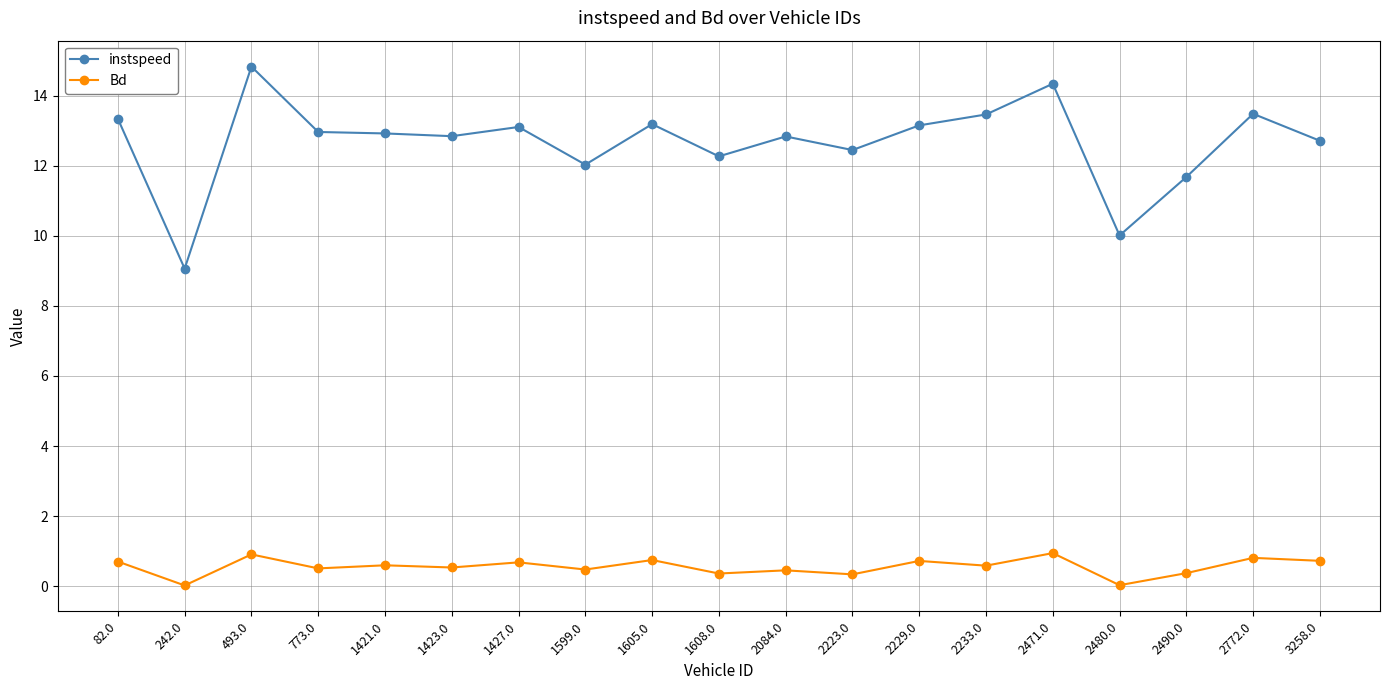

List the series in order of their peak value, lowest first.

Bd, instspeed